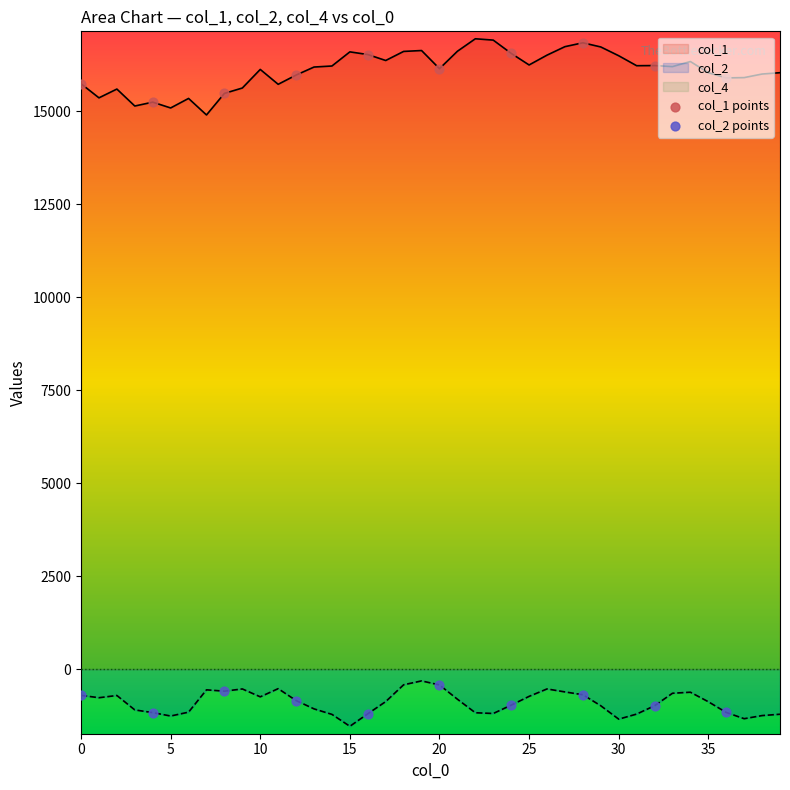

Which series contains the lowest Y value?

col_2 points